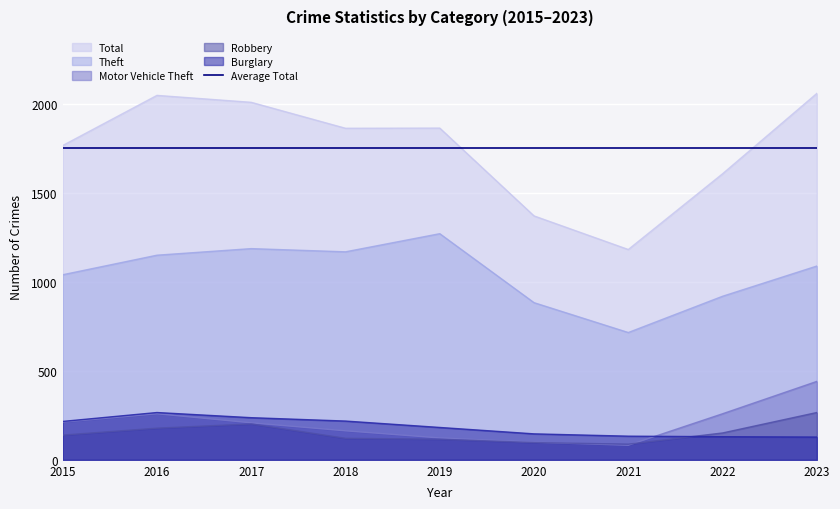

What is the difference between the maximum and minimum values in the Total series?

878